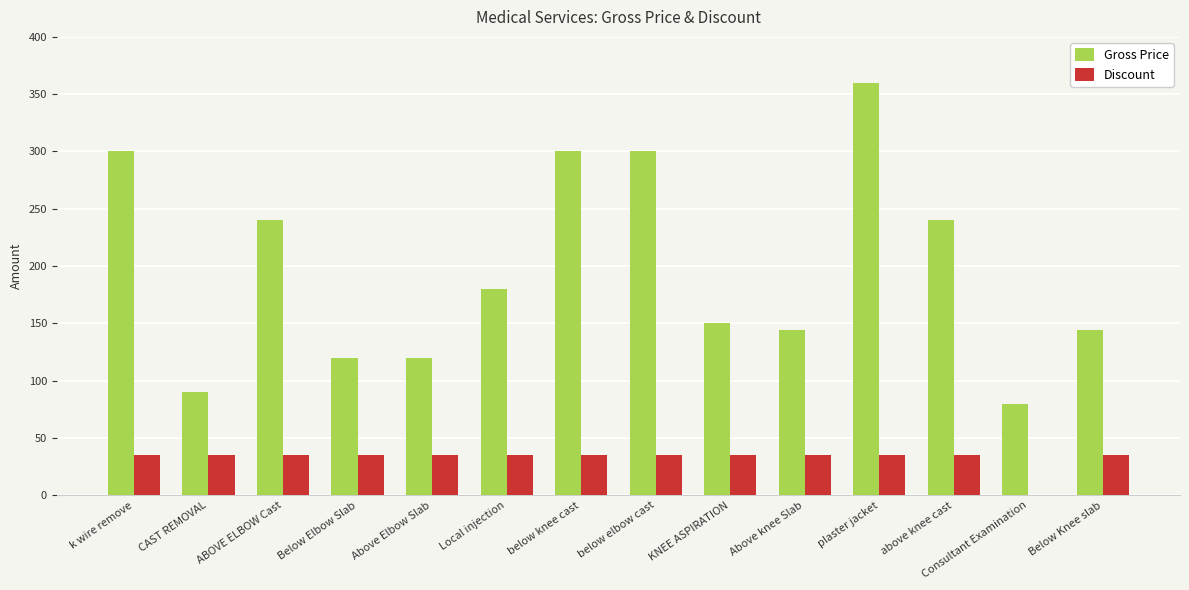

What are all the series names shown in the legend?

Gross Price, Discount